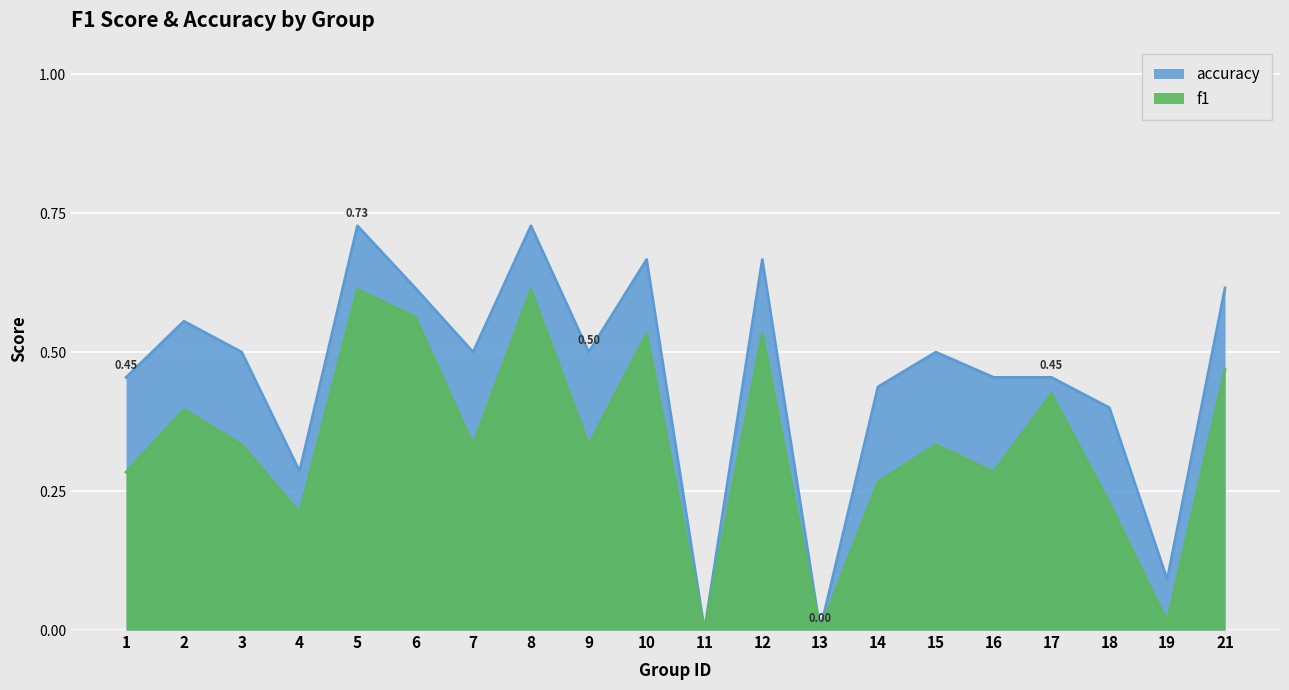

What is the spread (max minus min) of values at 4?

0.1